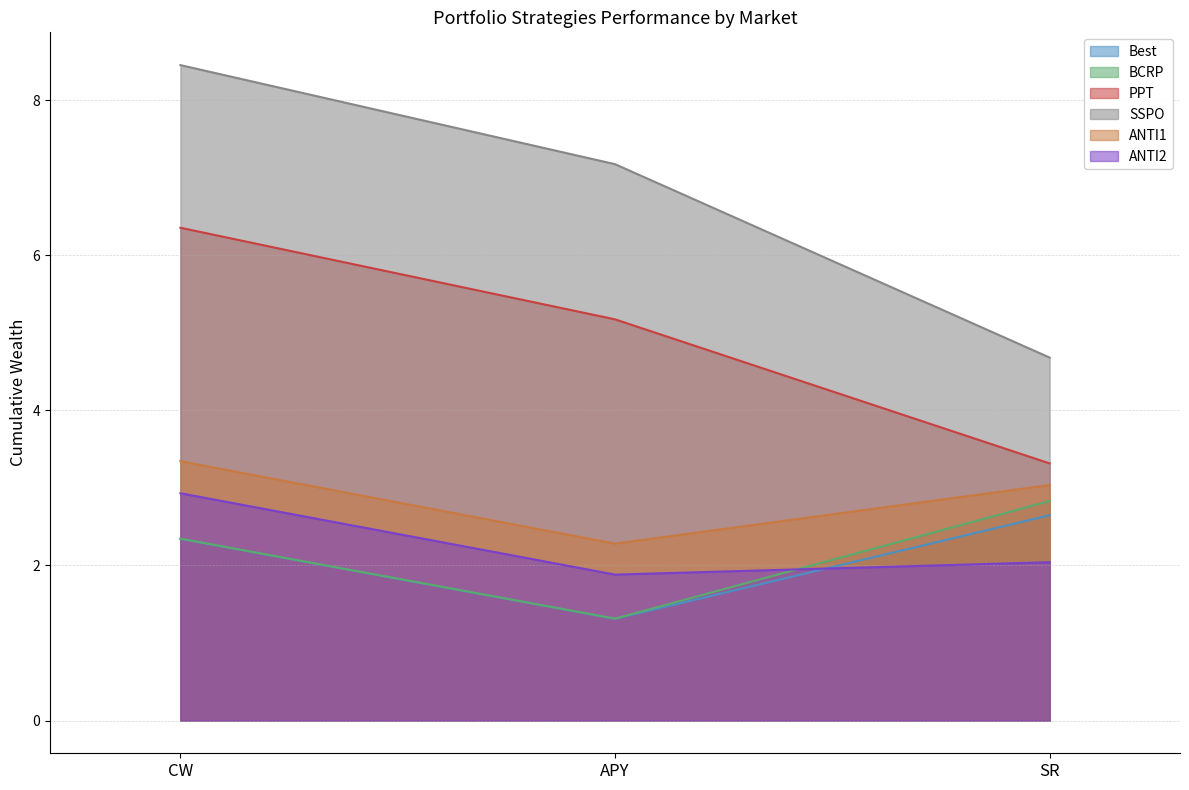

Reading left to right, list all the values displayed in this chart.

Best: CW=2.3	APY=1.3	SR=2.6
BCRP: CW=2.3	APY=1.3	SR=2.8
PPT: CW=6.4	APY=5.2	SR=3.3
SSPO: CW=8.4	APY=7.2	SR=4.7
ANTI1: CW=3.3	APY=2.3	SR=3.0
ANTI2: CW=2.9	APY=1.9	SR=2.0